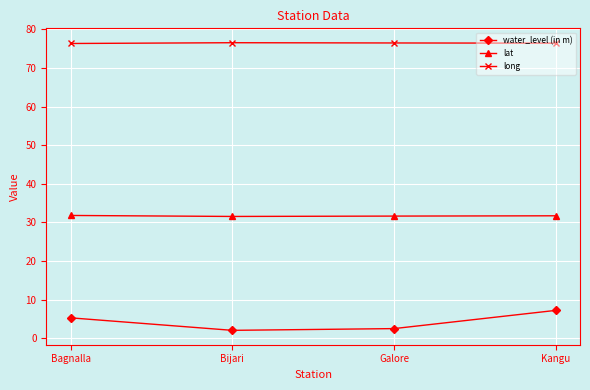

True or false: lat and water_level (in m) intersect in this chart.

False